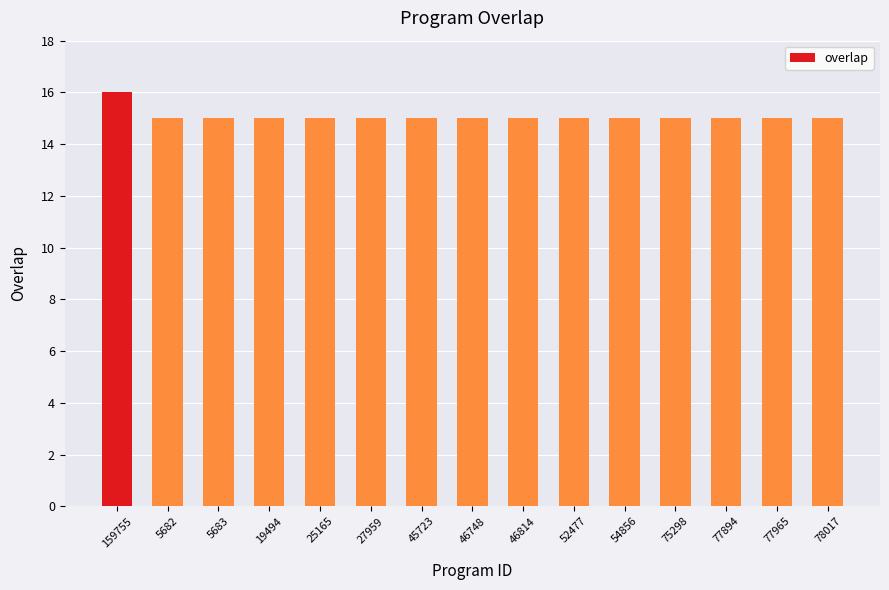

Is it true that the value at 45723 is 15?

True